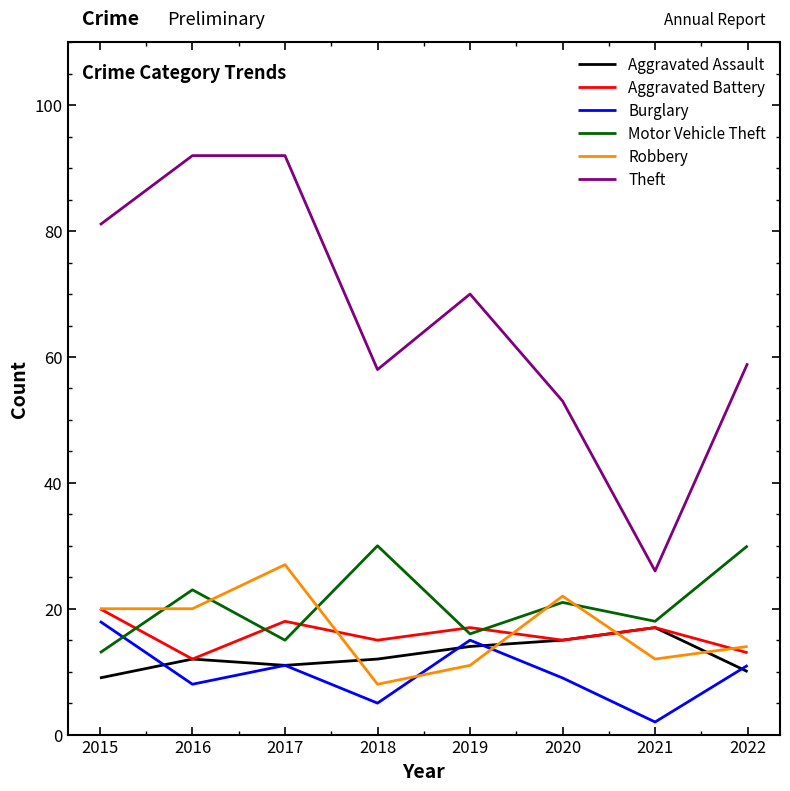

At which category is the sum across all series the highest?

2017